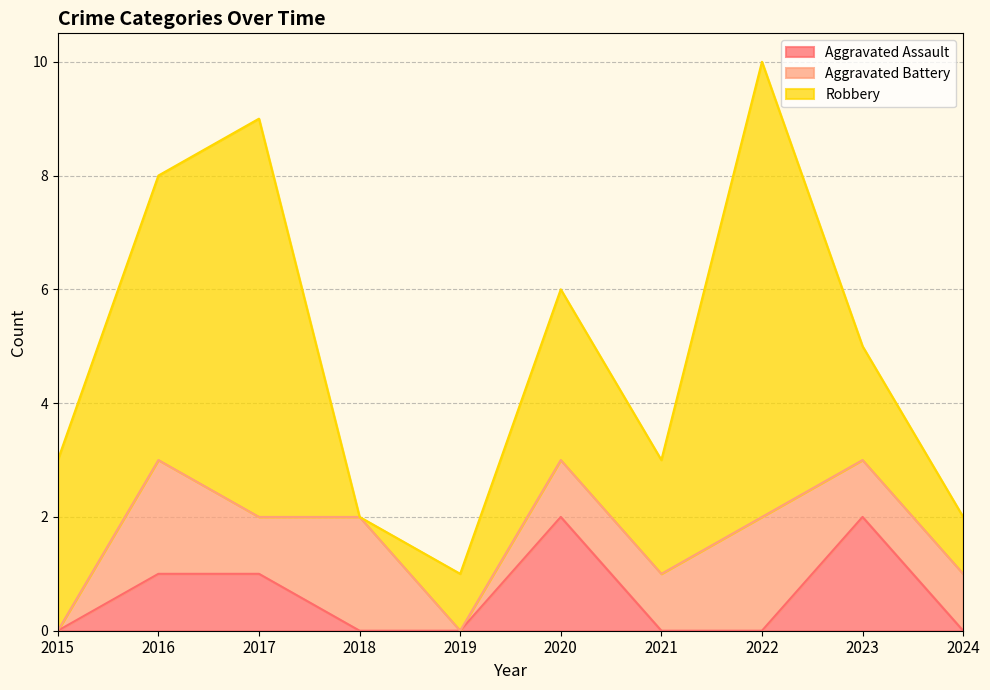

What is the difference between the second highest and minimum values in the Aggravated Battery series?

2